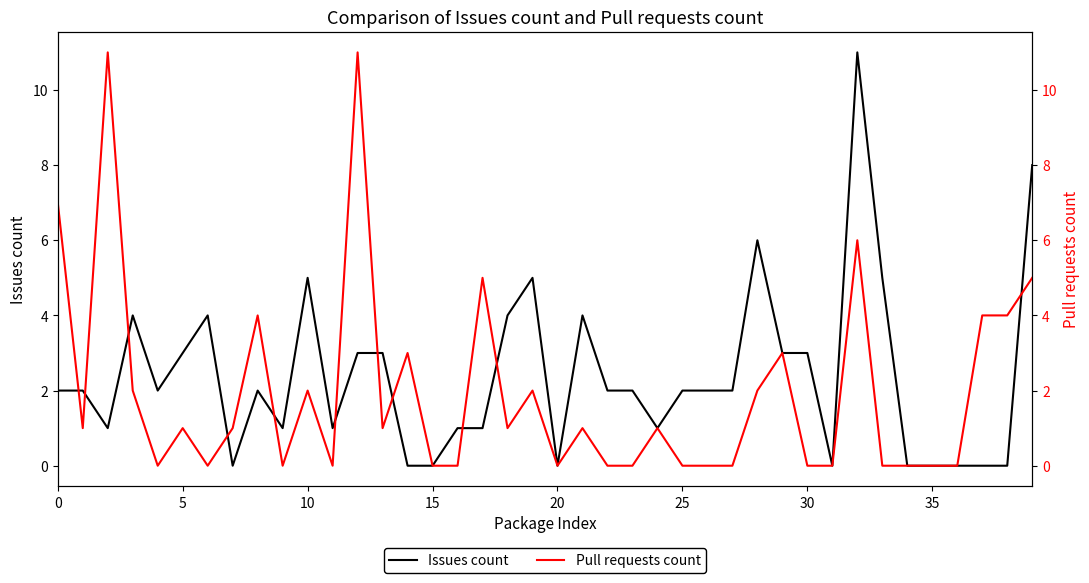

List the series in order of their peak value, lowest first.

Issues count, Pull requests count